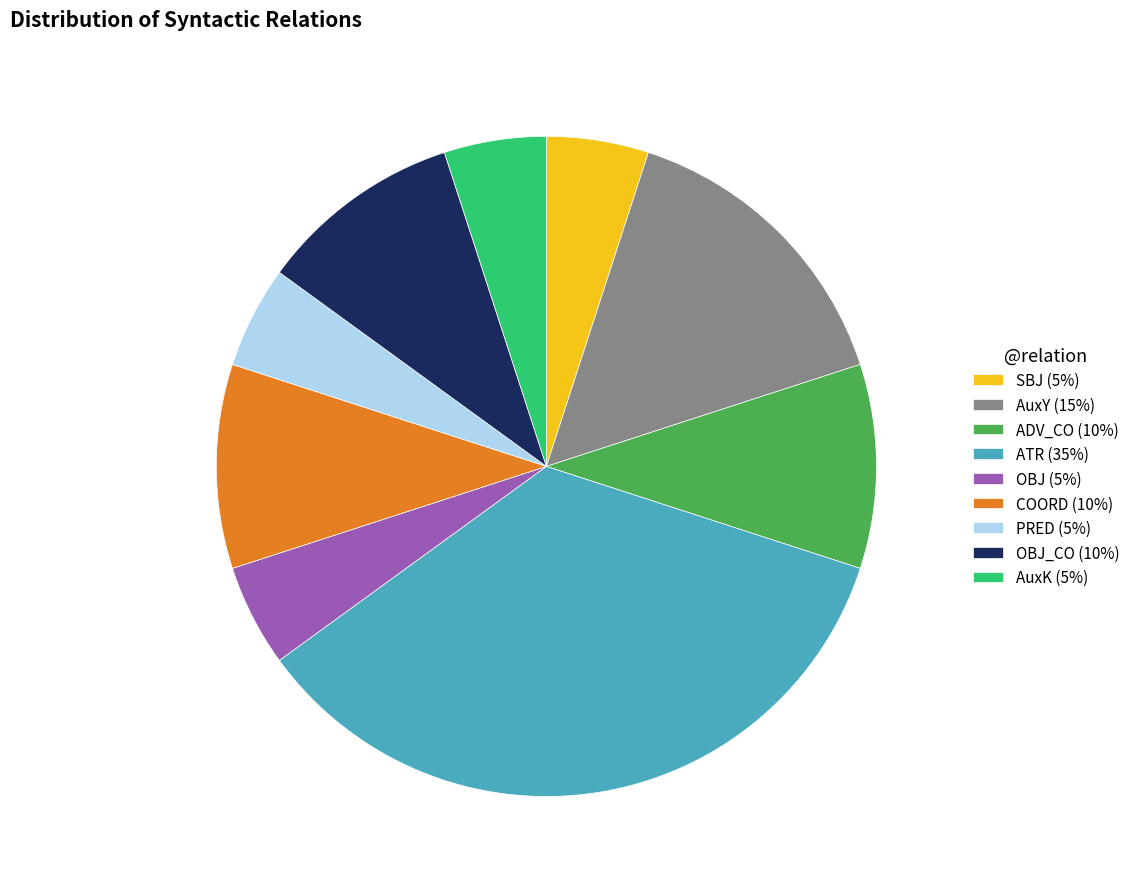

Do SBJ (5%) and AuxK (5%) together represent more than half of the pie?

No